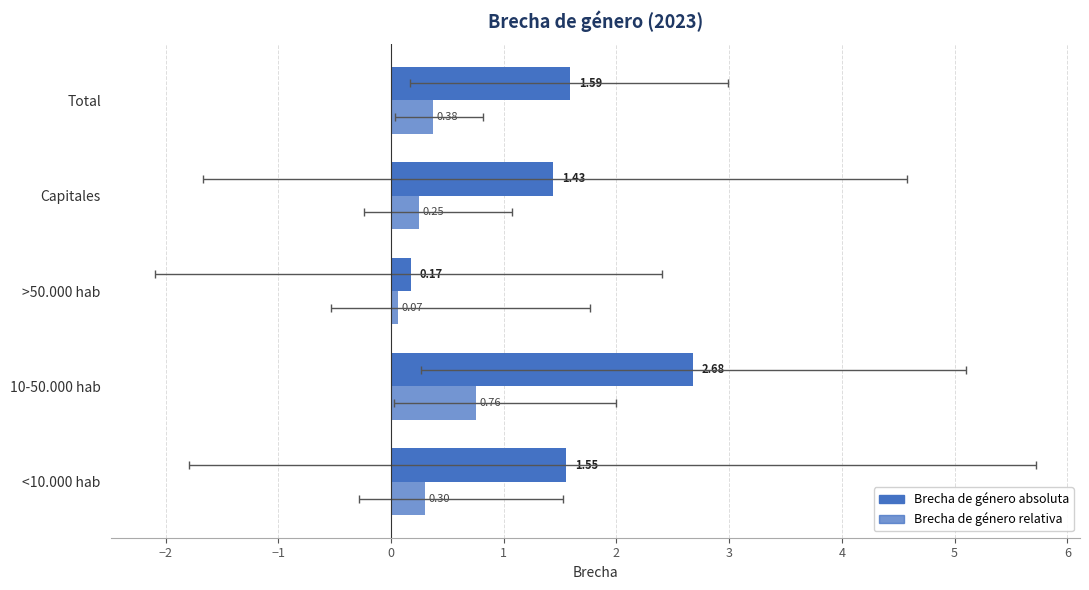

What is the maximum value shown in the chart?

2.7